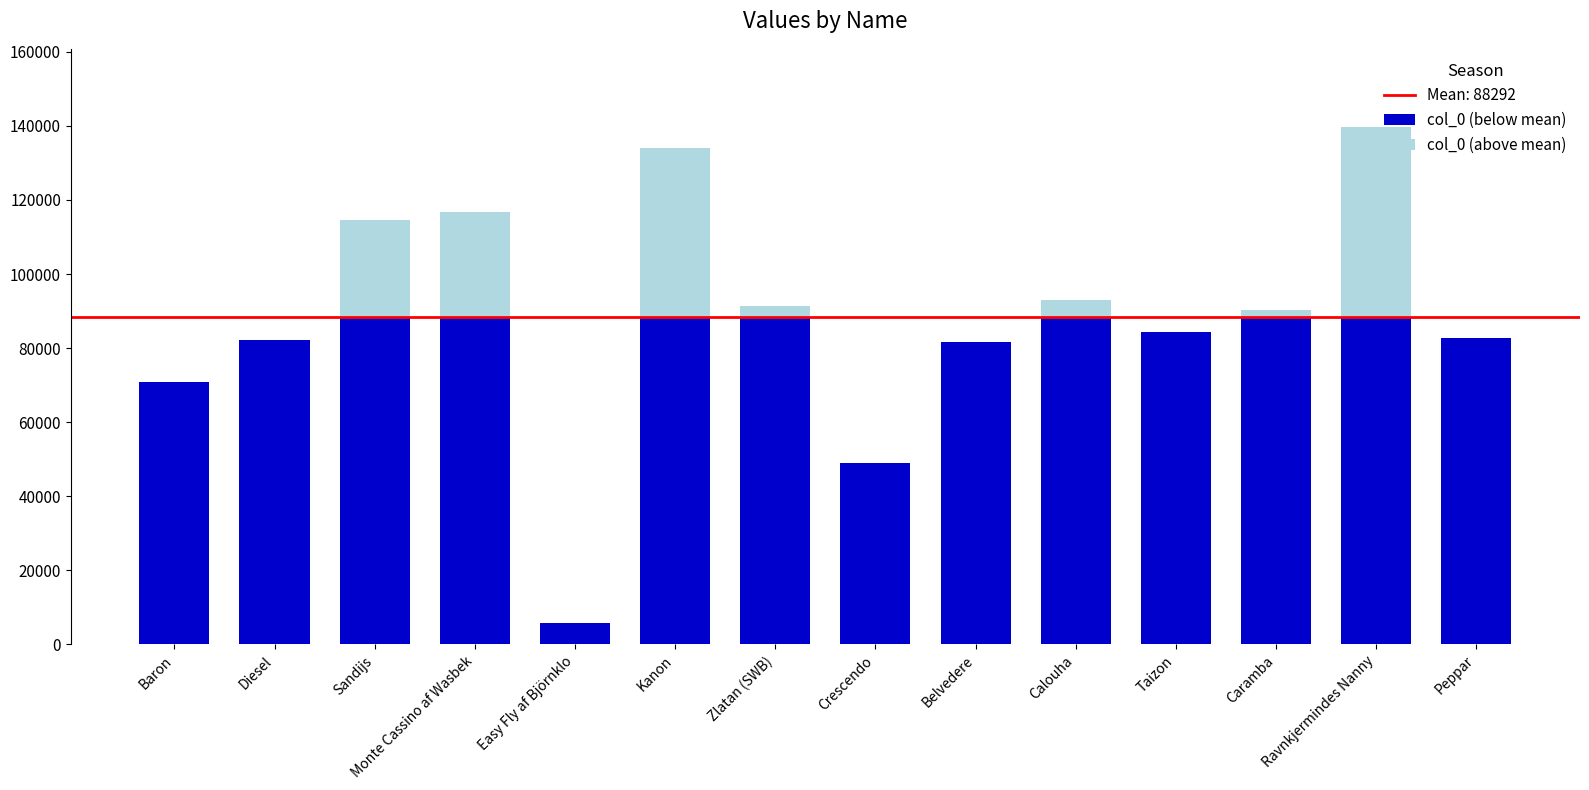

What is the total value across all series at Sandijs?

114692.0